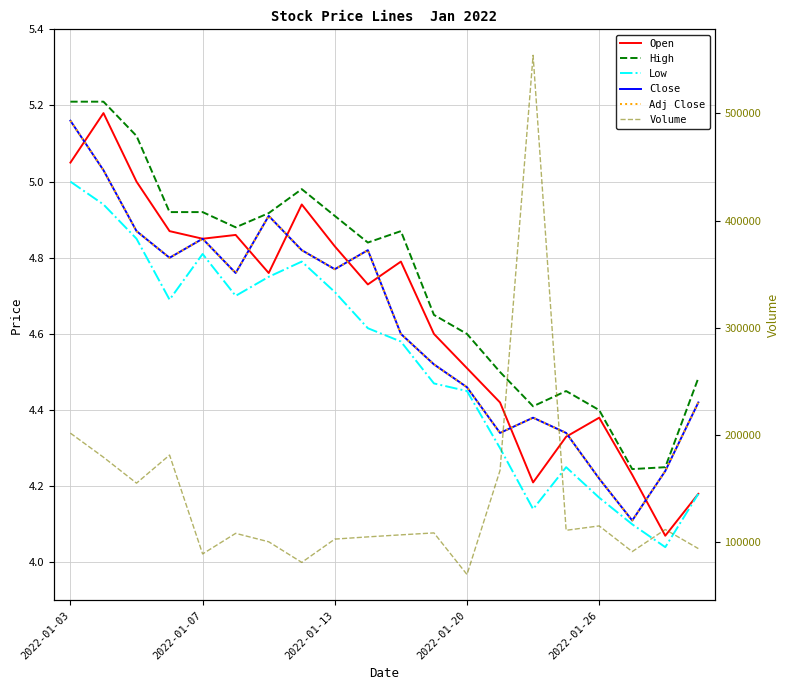

What are all the series names shown in the legend?

Open, High, Low, Close, Adj Close, Volume